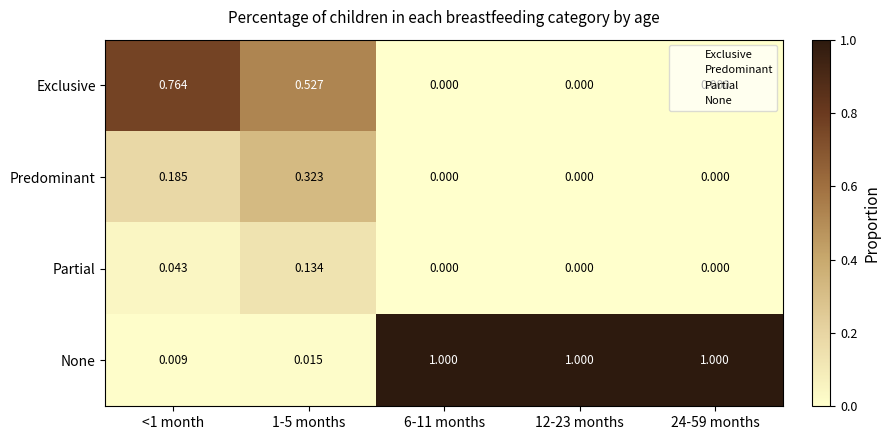

Which series has the largest total across all categories?

None